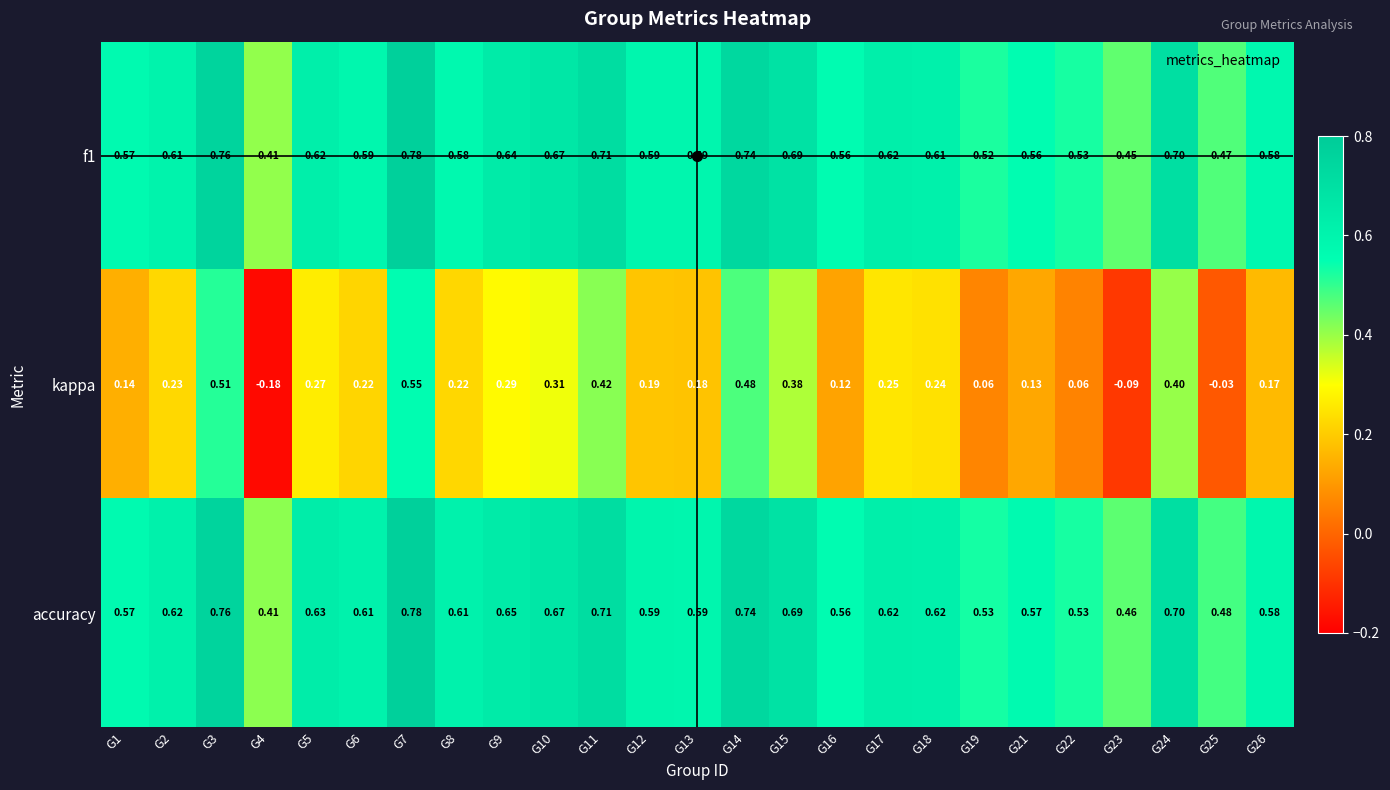

What is the spread (max minus min) of values at G16?

0.4